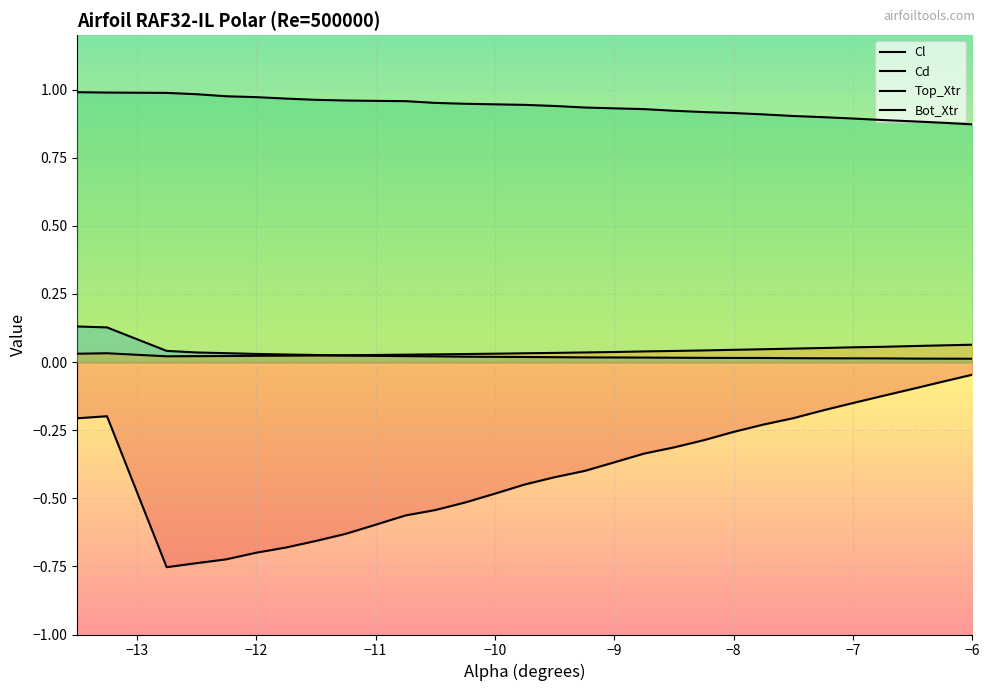

At which label does Cd reach its minimum?

−6